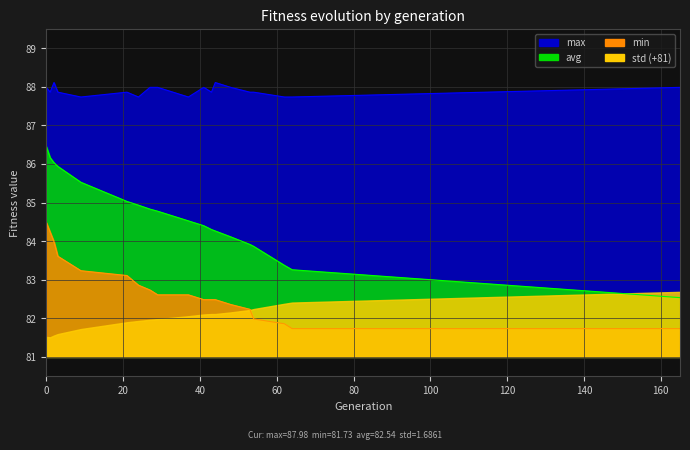

In max, how many points are lower than both neighbors (excluding endpoints)?

5